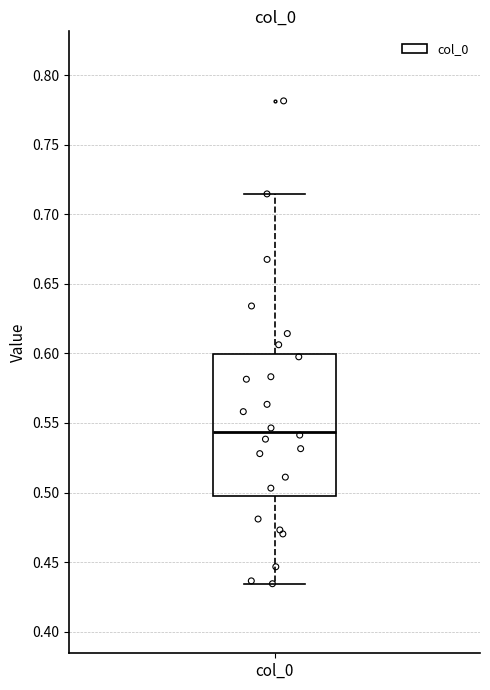

Read this box plot against the y-axis: the position of the median line, the range covered by the box, and the ends of both whiskers. The values are not printed on the chart, so give them approximately, as read against the axis.

median 0.545, box 0.500 to 0.600, whiskers 0.435 to 0.715